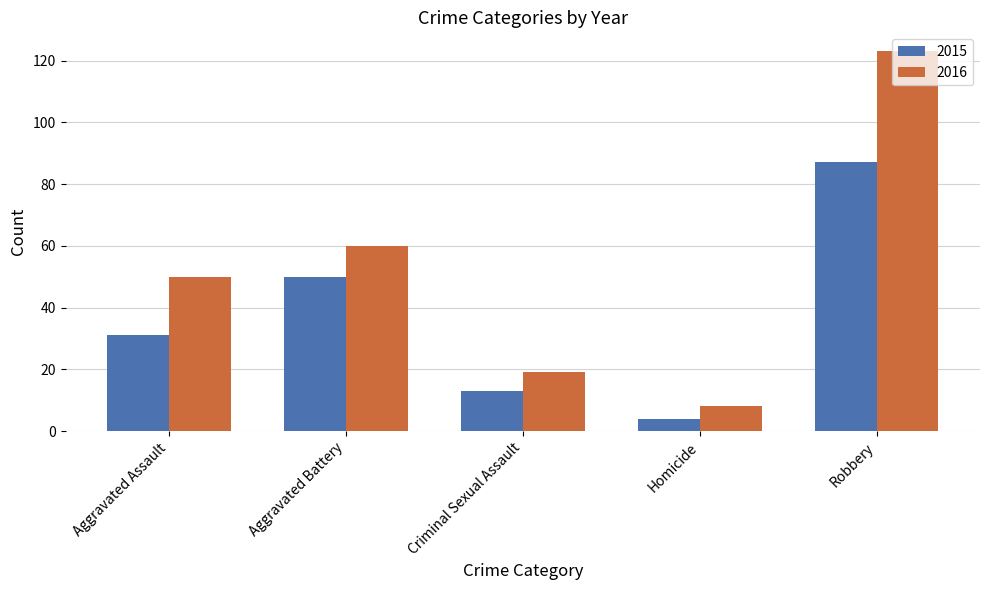

The 2016 series shows 8 at Homicide. True or false?

True